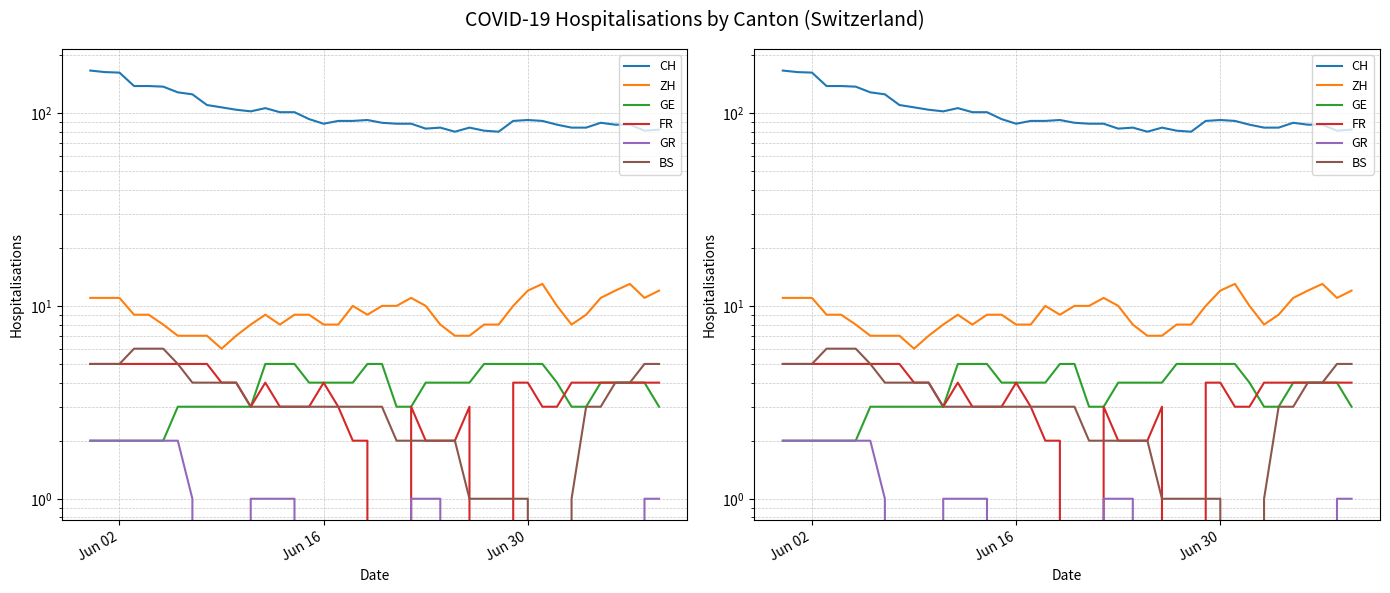

The GR series shows 1 at 29. True or false?

False